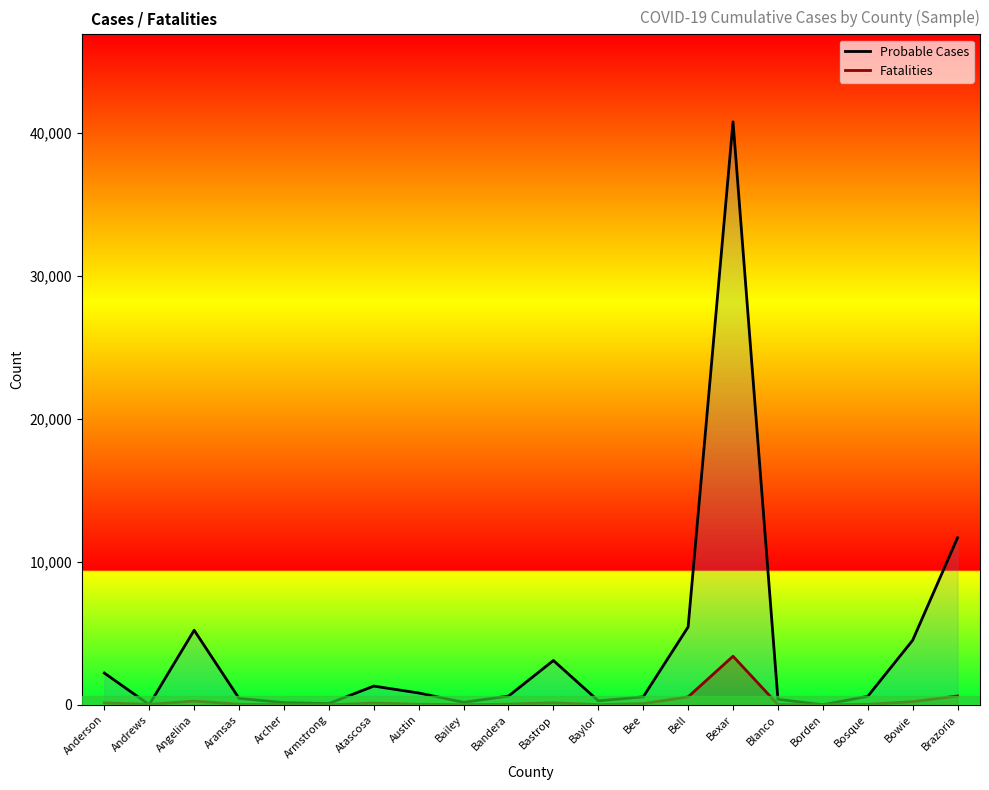

What position from the left is Austin?

8